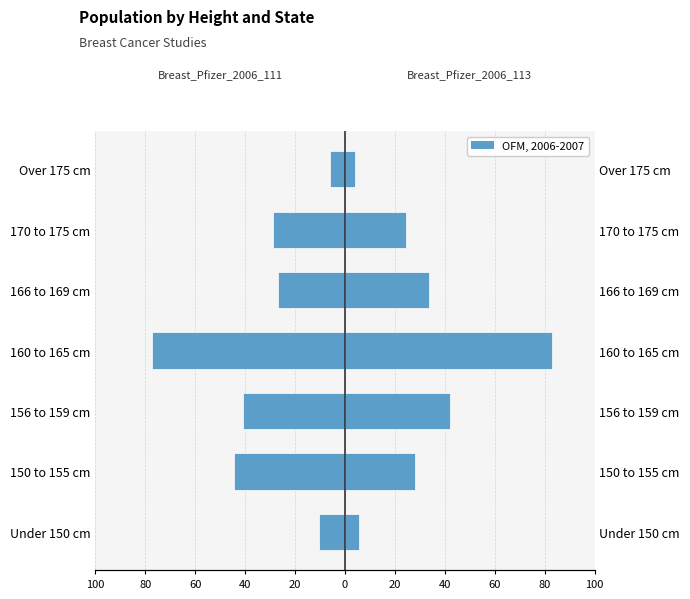

Does the chart contain stacked bars?

No